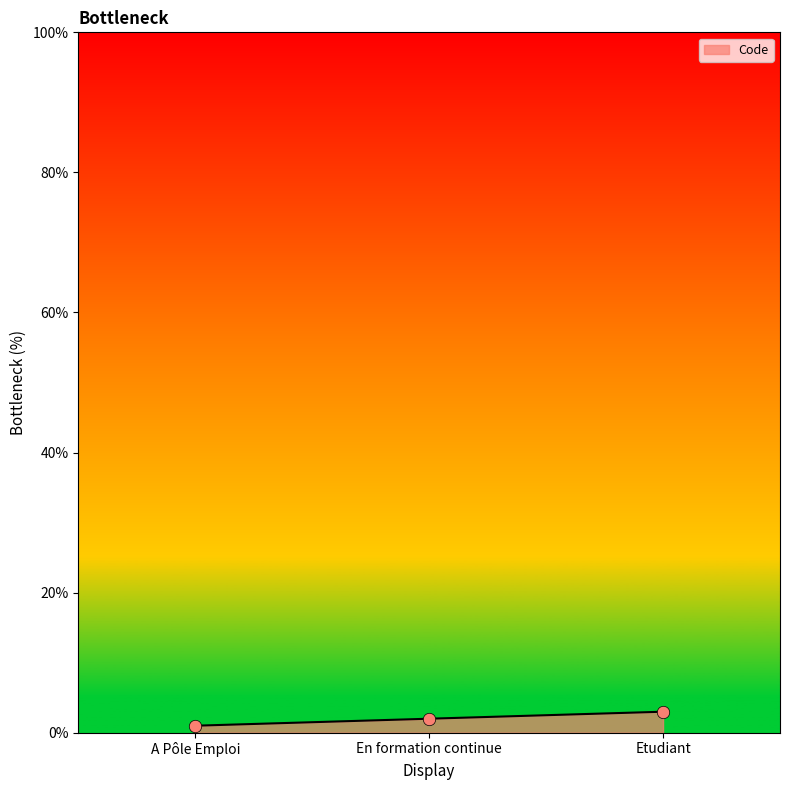

What is the change in value from A Pôle Emploi to En formation continue?

+1